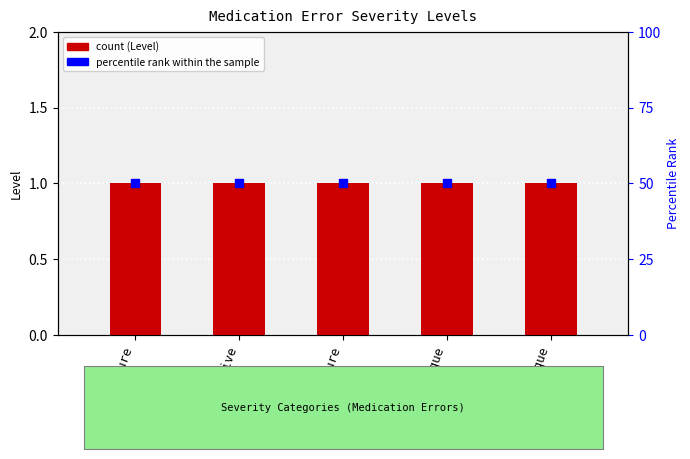

What are all the series names shown in the legend?

Level, percentile rank within the sample